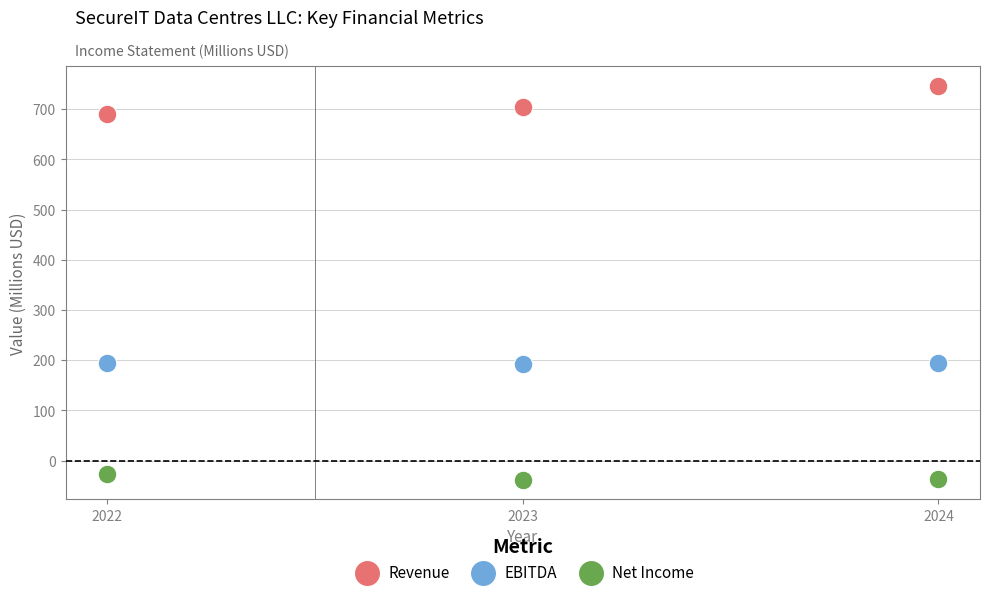

What are all the series names shown in the legend?

Revenue, EBITDA, Net Income